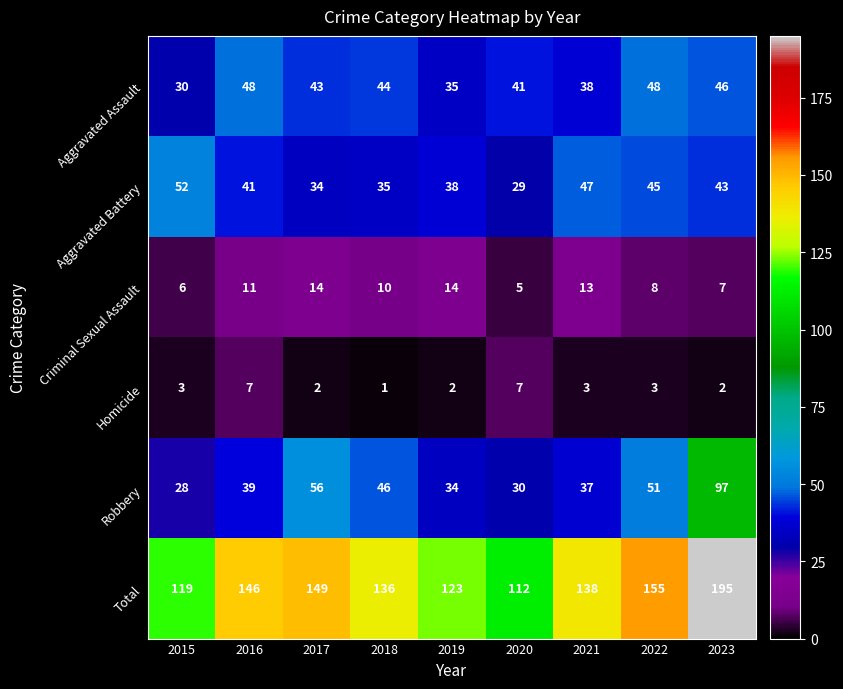

Which category has the lowest value across all series?

2018